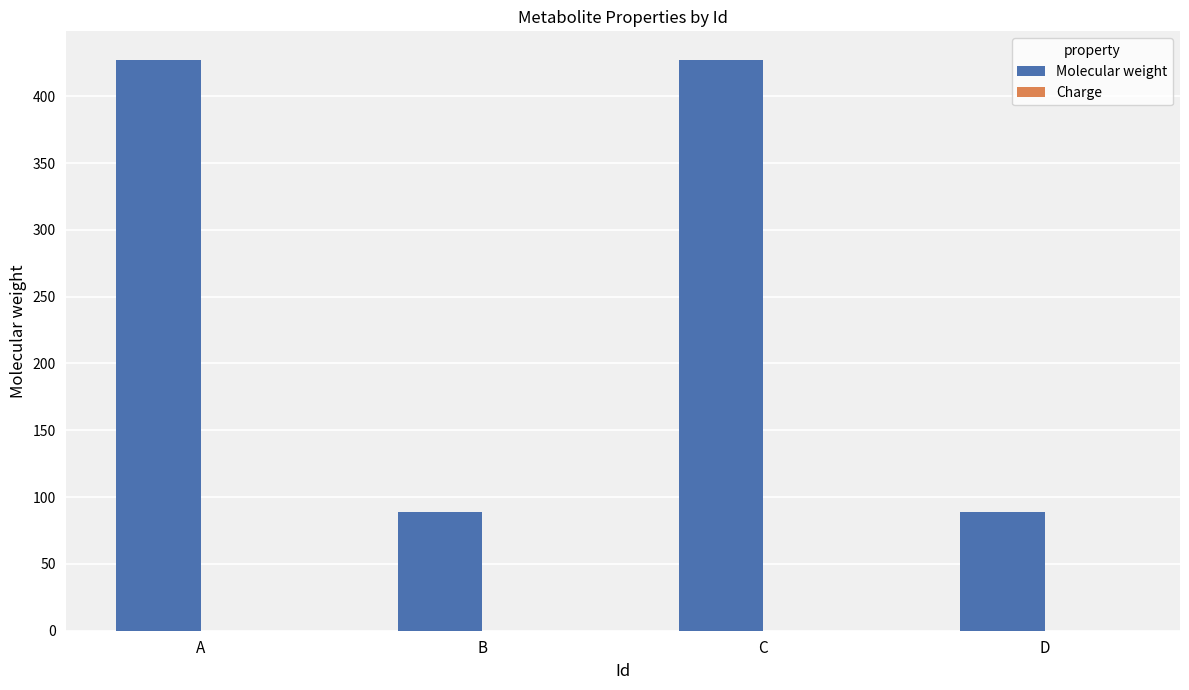

True or false: the data shows 89.1 at B.

True